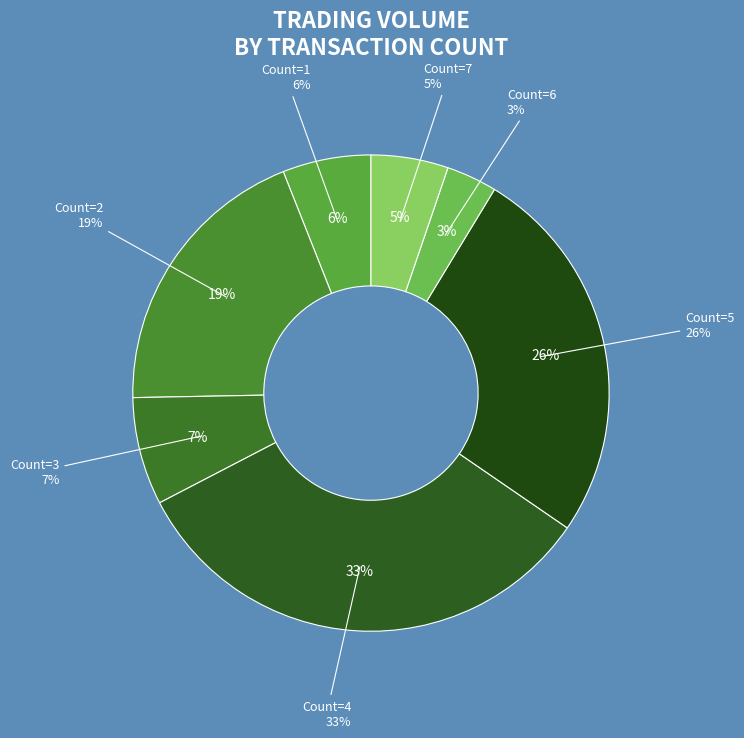

True or false: 0 accounts for 0% of the total.

True